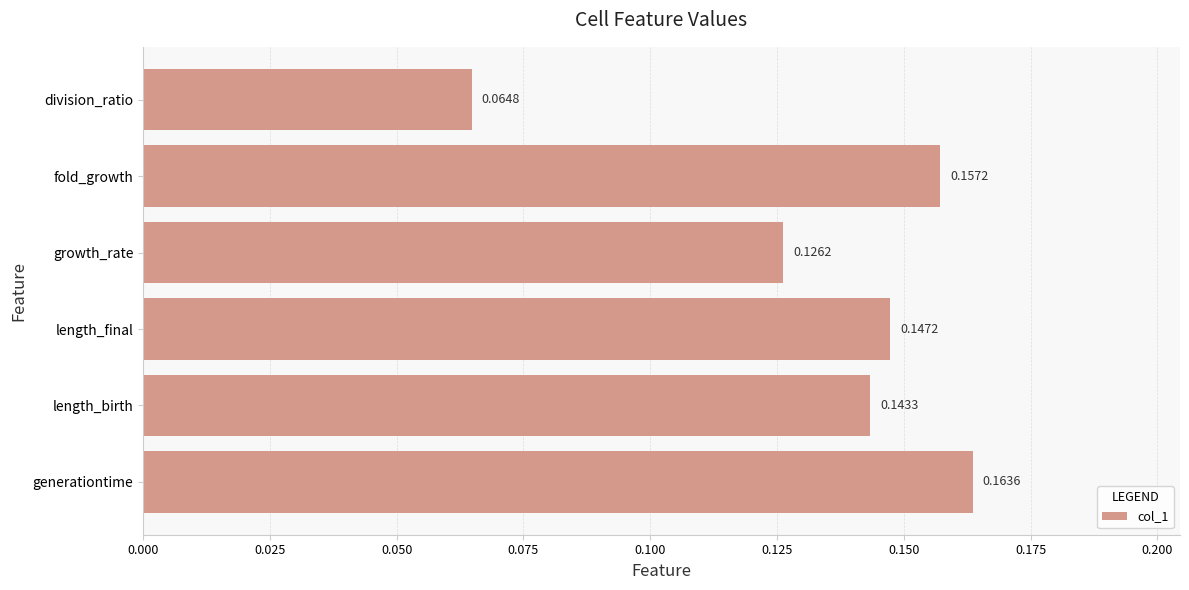

Rank the categories by value from lowest to highest.

division_ratio, growth_rate, length_birth, length_final, fold_growth, generationtime